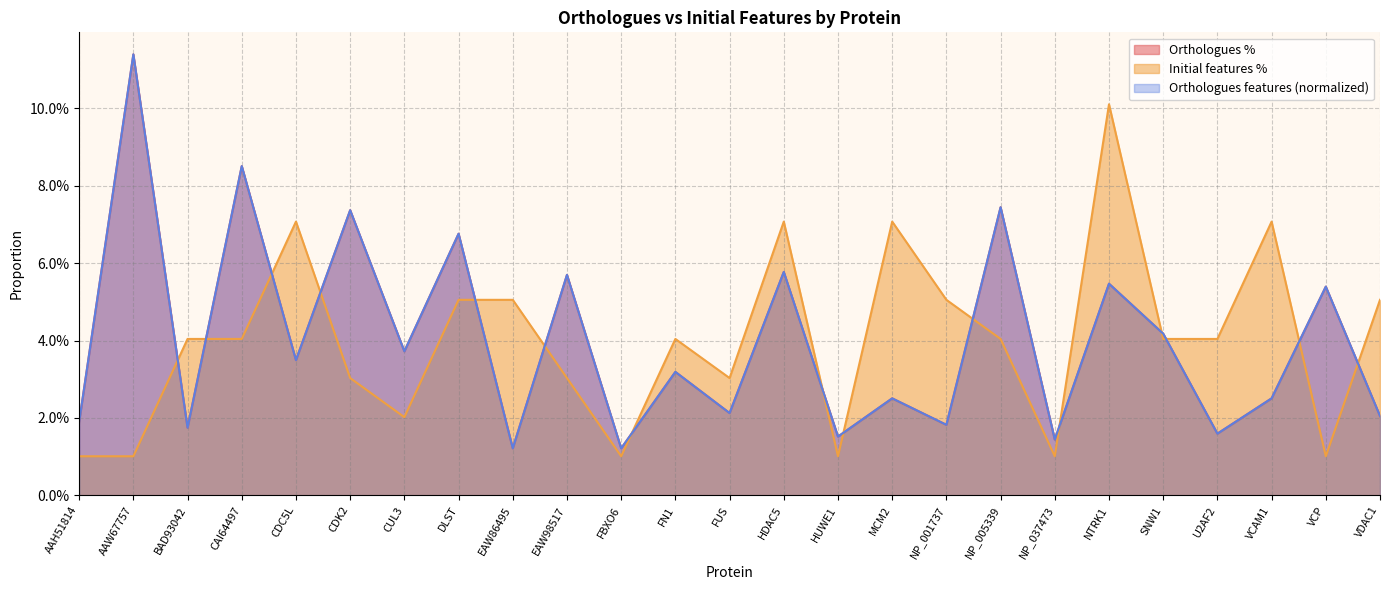

What is the maximum value for Orthologues %?

0.1